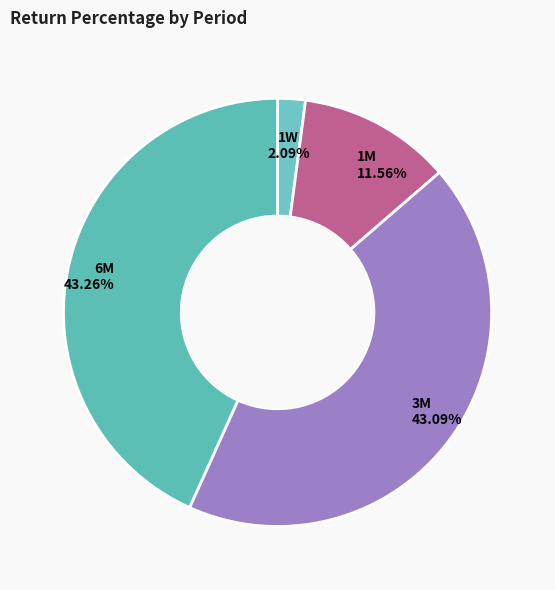

Which slice is the smallest?

1W